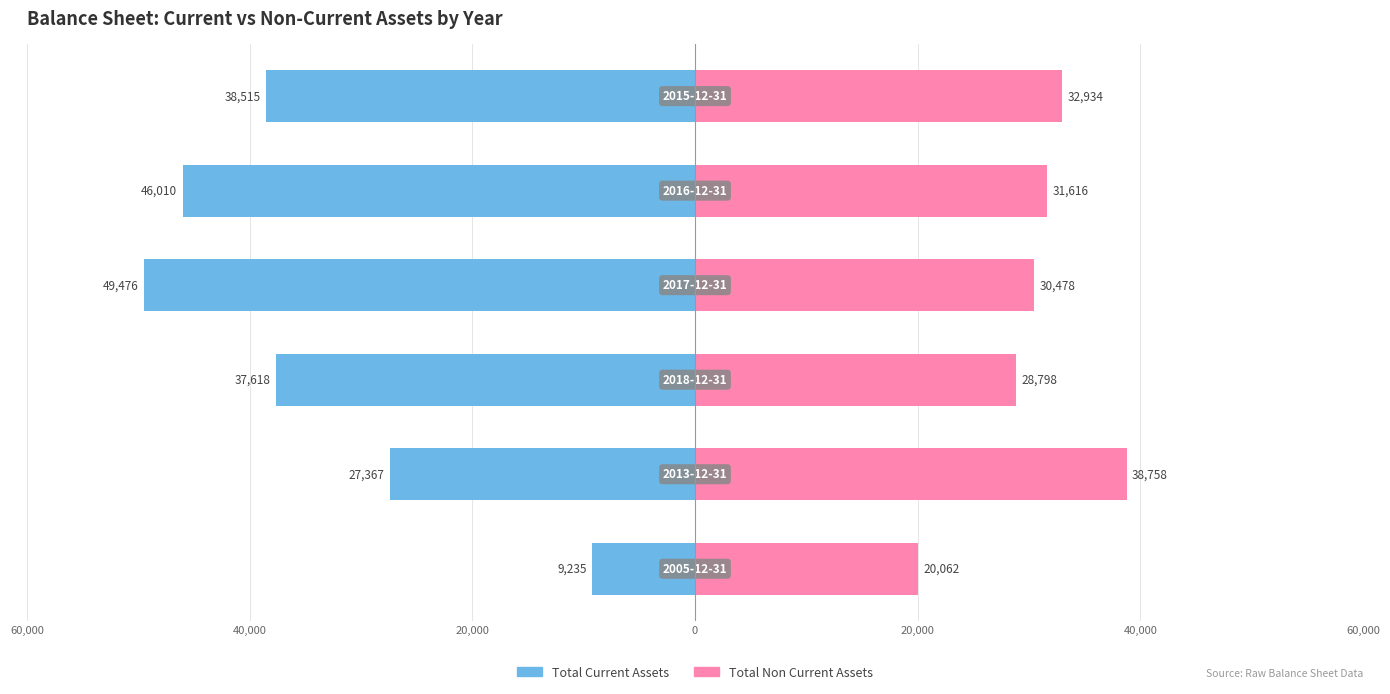

Between 0 and 40,000, which is larger?

40,000